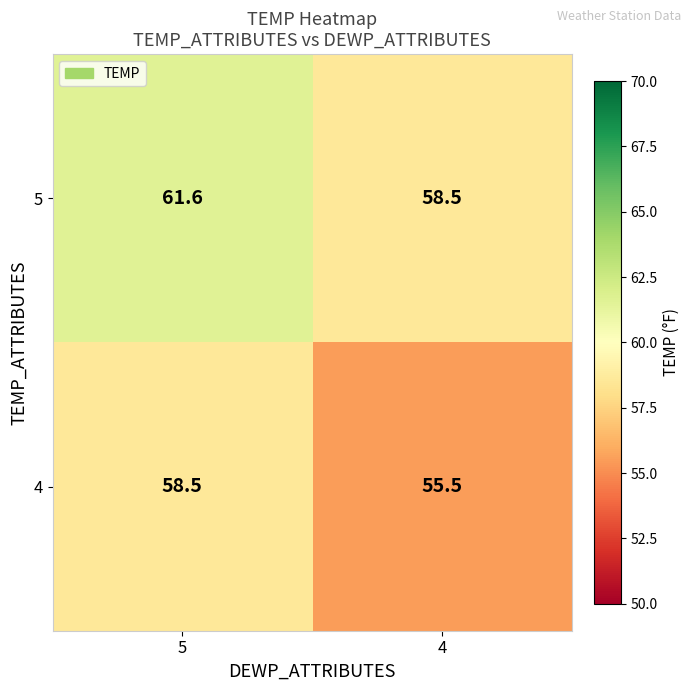

How many values in the 4 series are below 58?

1